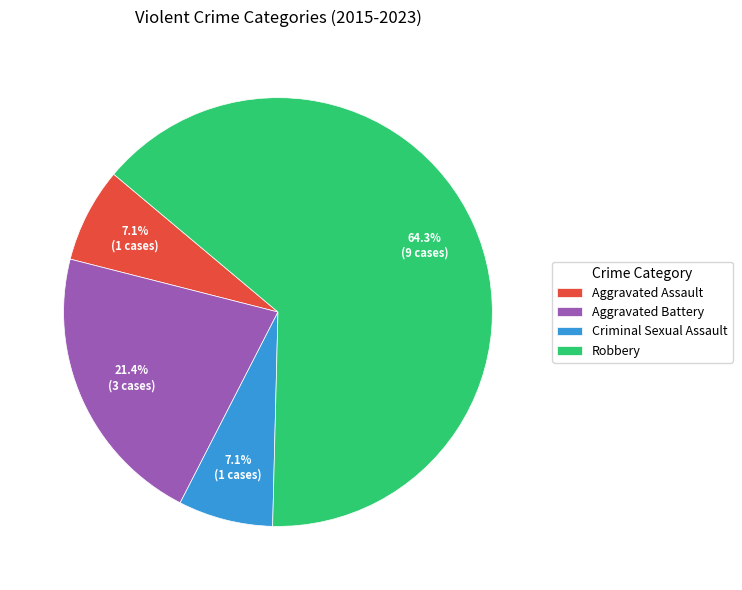

Approximately how many times larger is the value at Robbery compared to Aggravated Battery?

3.0